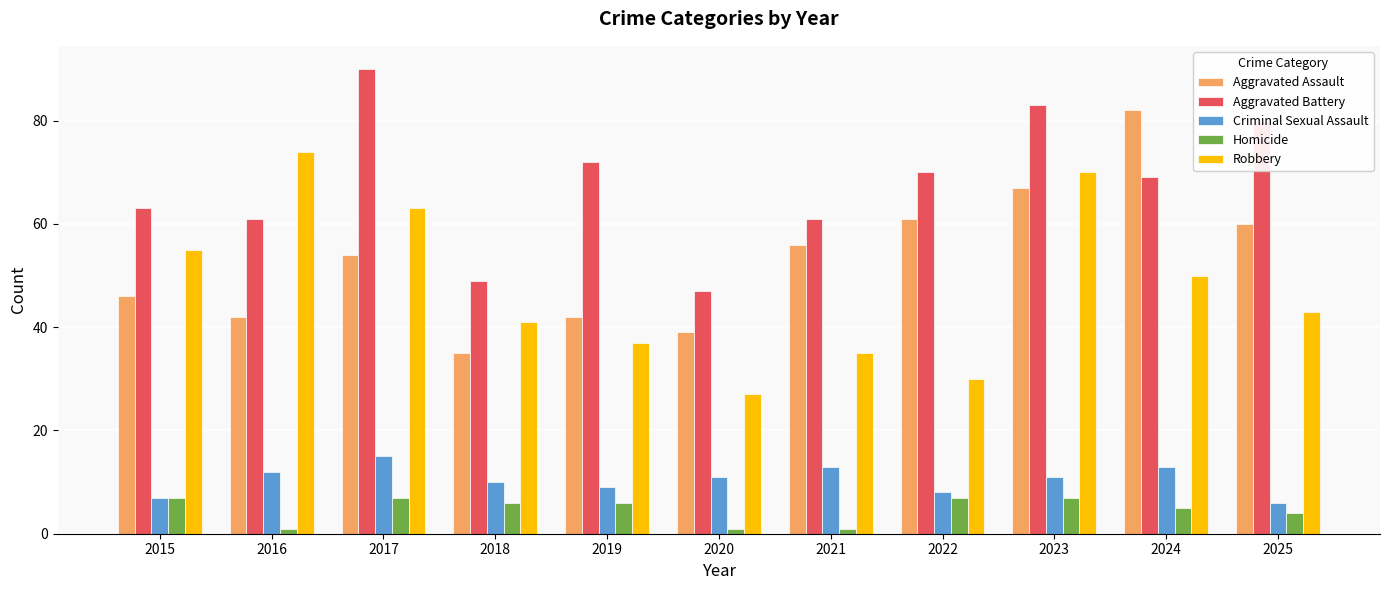

Rank the series at 2024 from highest to lowest value.

Aggravated Assault, Aggravated Battery, Robbery, Criminal Sexual Assault, Homicide